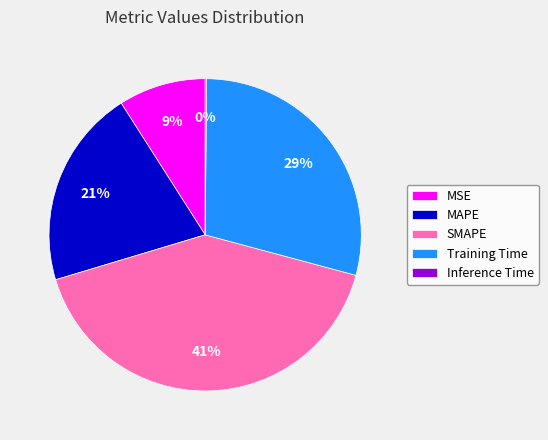

Does Training Time represent more than half of the total?

No